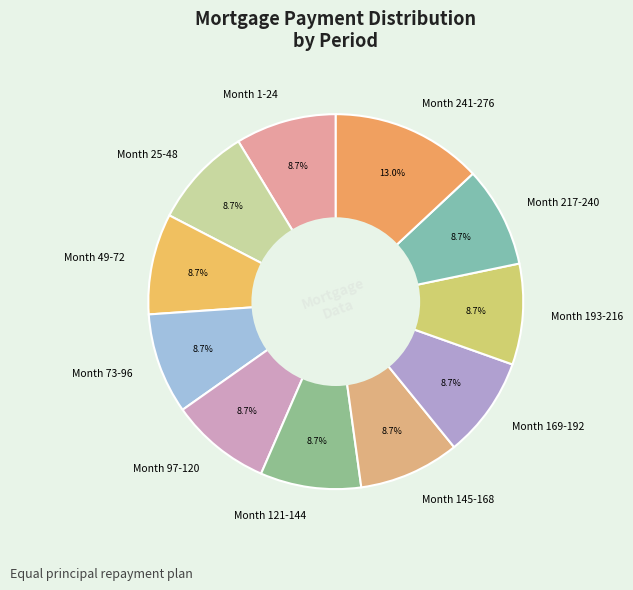

How many segments does this pie chart have?

11